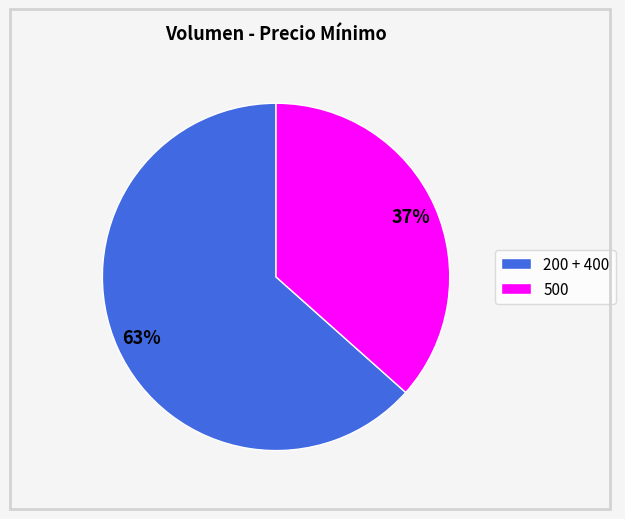

What is the largest slice in the pie chart?

200 + 400